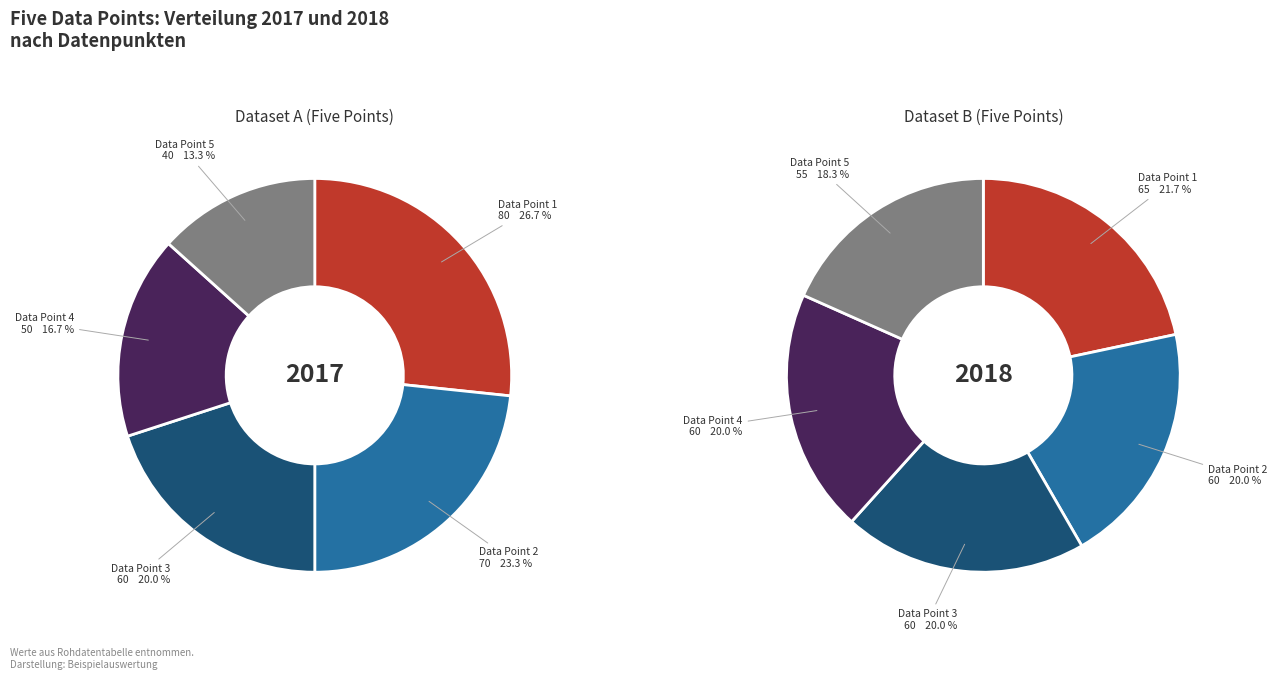

Which series changed the most between Data Point 1 and Data Point 4?

values_2017